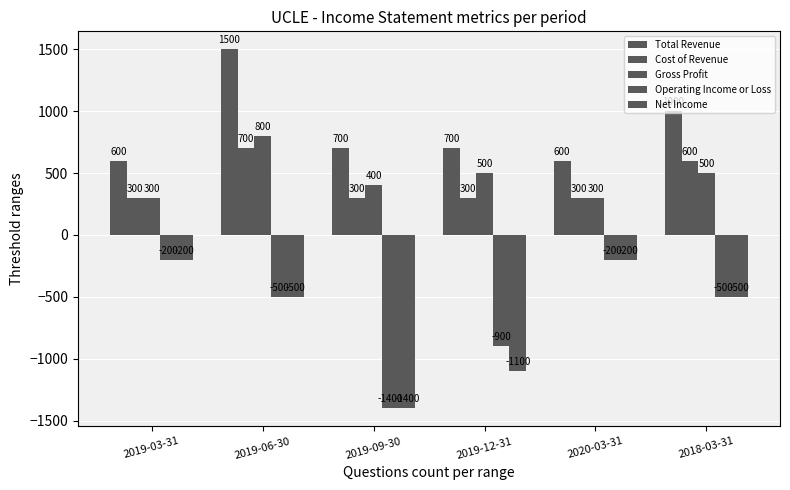

True or false: Net Income has a value of -1400 at 2019-09-30.

True